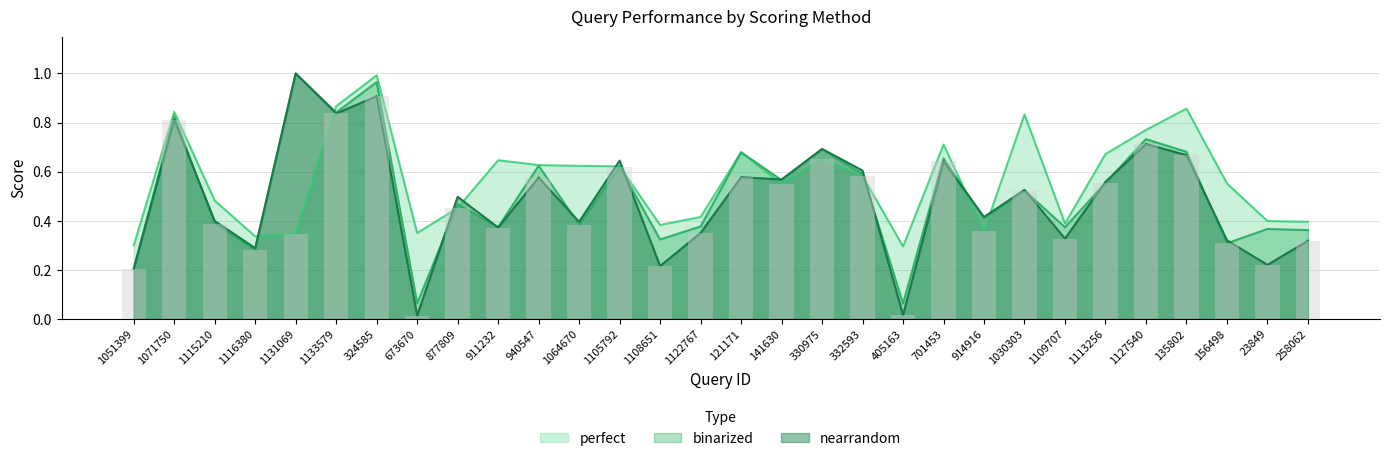

What is the sum of the nearrandom values at 1051399 and 23849?

0.4